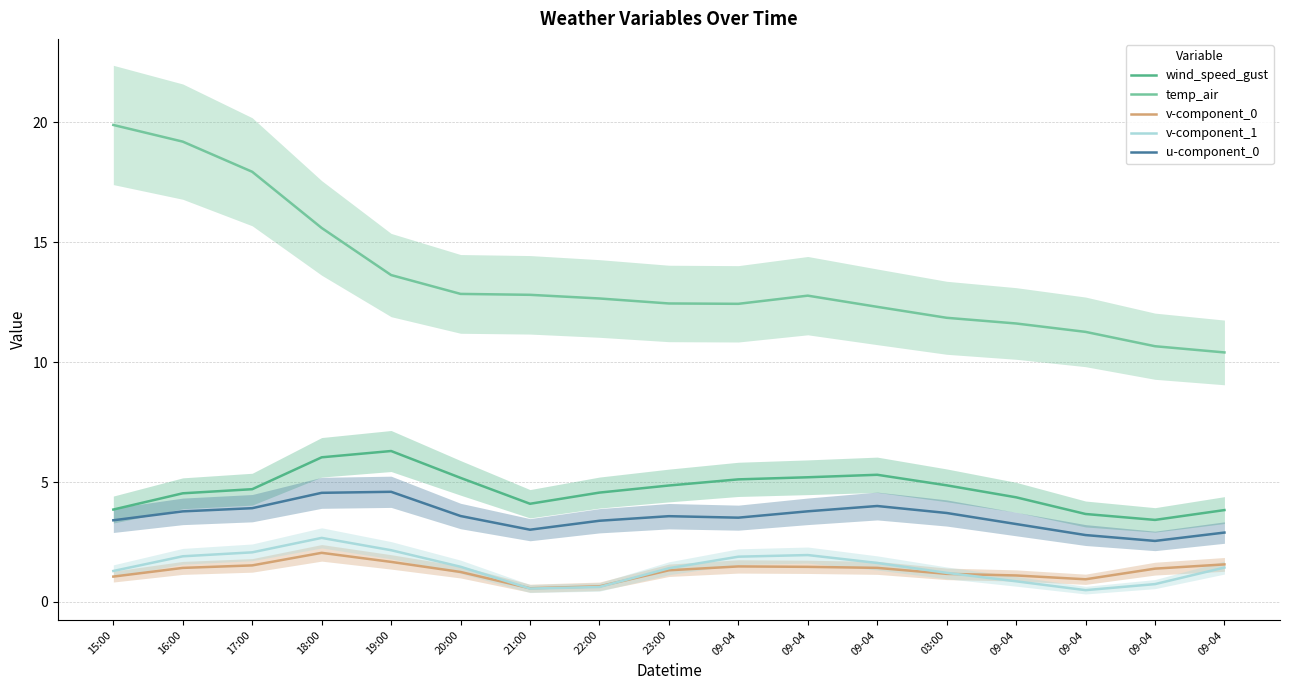

Between 17:00 and 09-04, which series saw the biggest shift?

temp_air